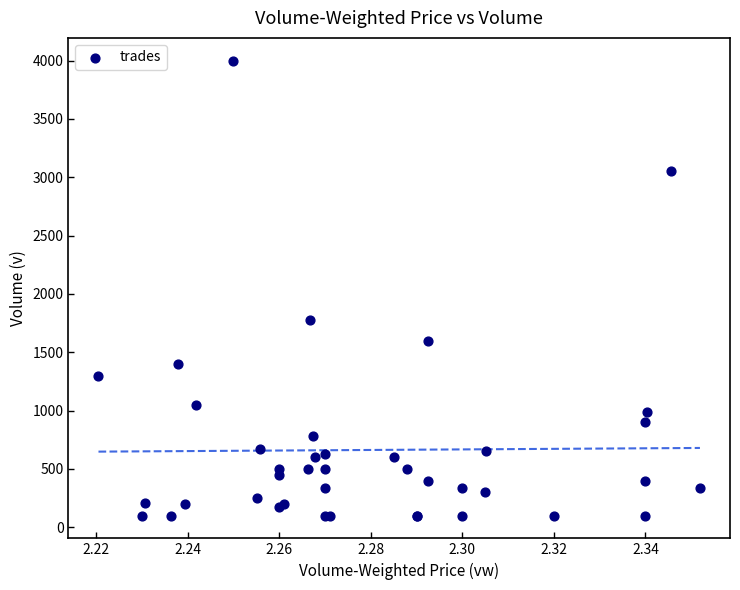

What Y value in the scatter plot is closest to 2050?

1776